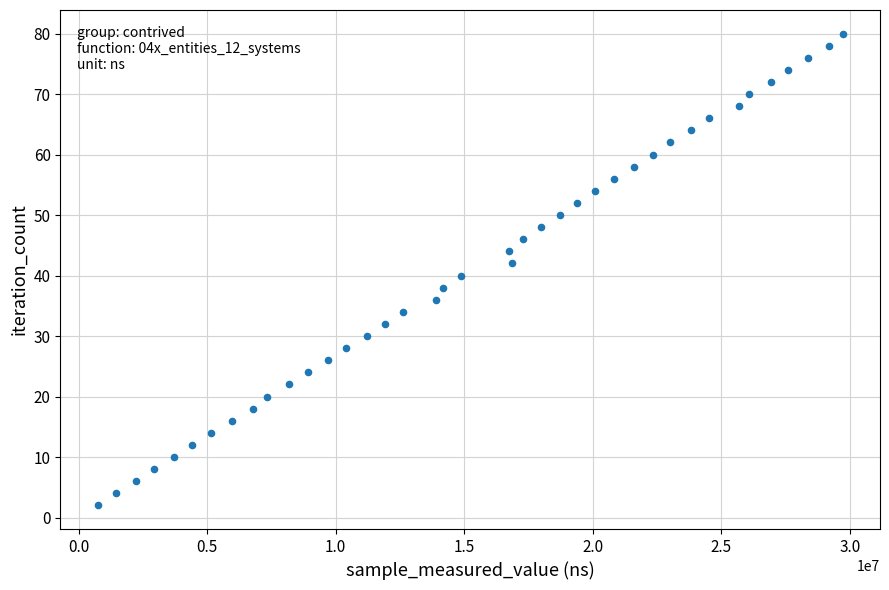

What is the range of X values (max minus min)?

28976700